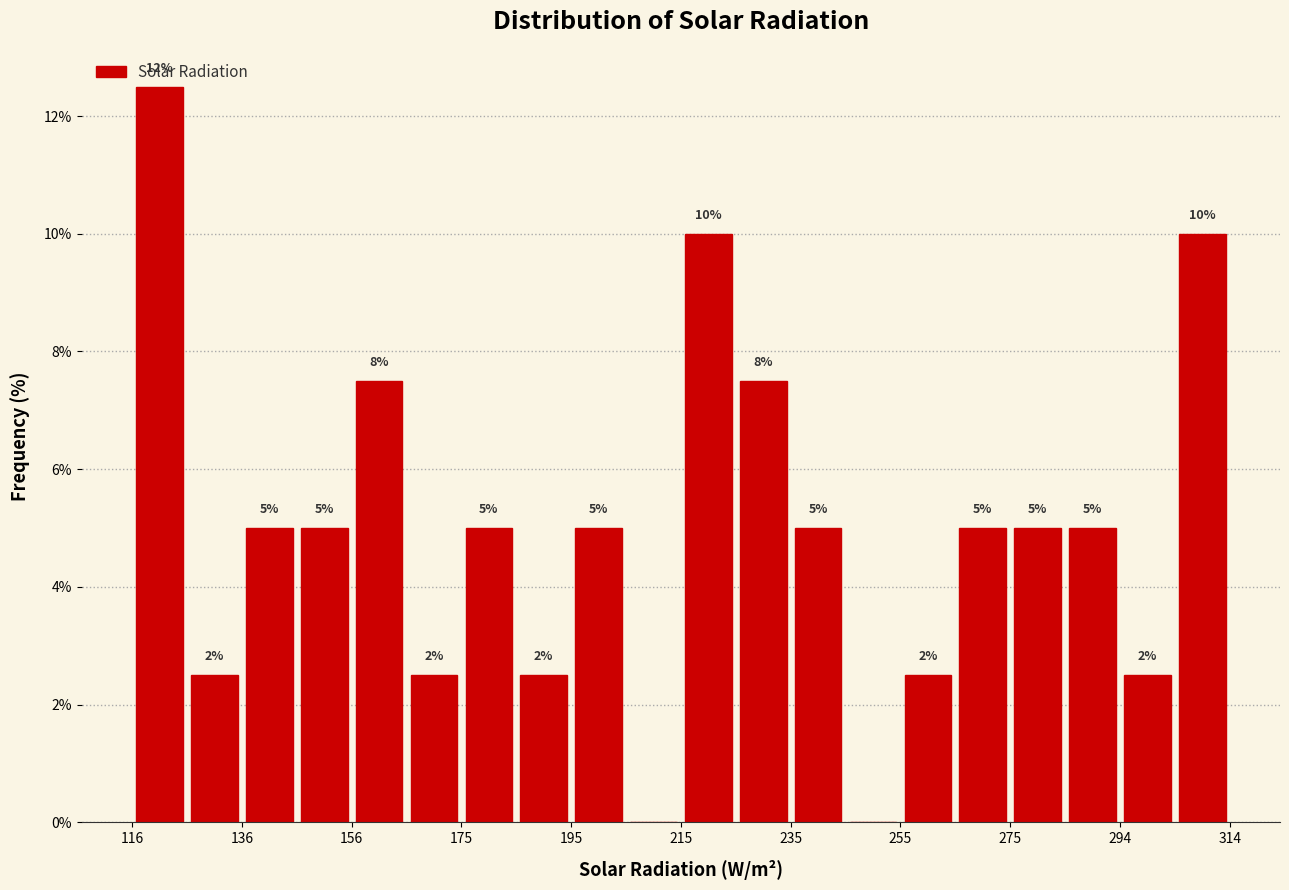

Which range on the x-axis has the tallest bar?

116 to 126